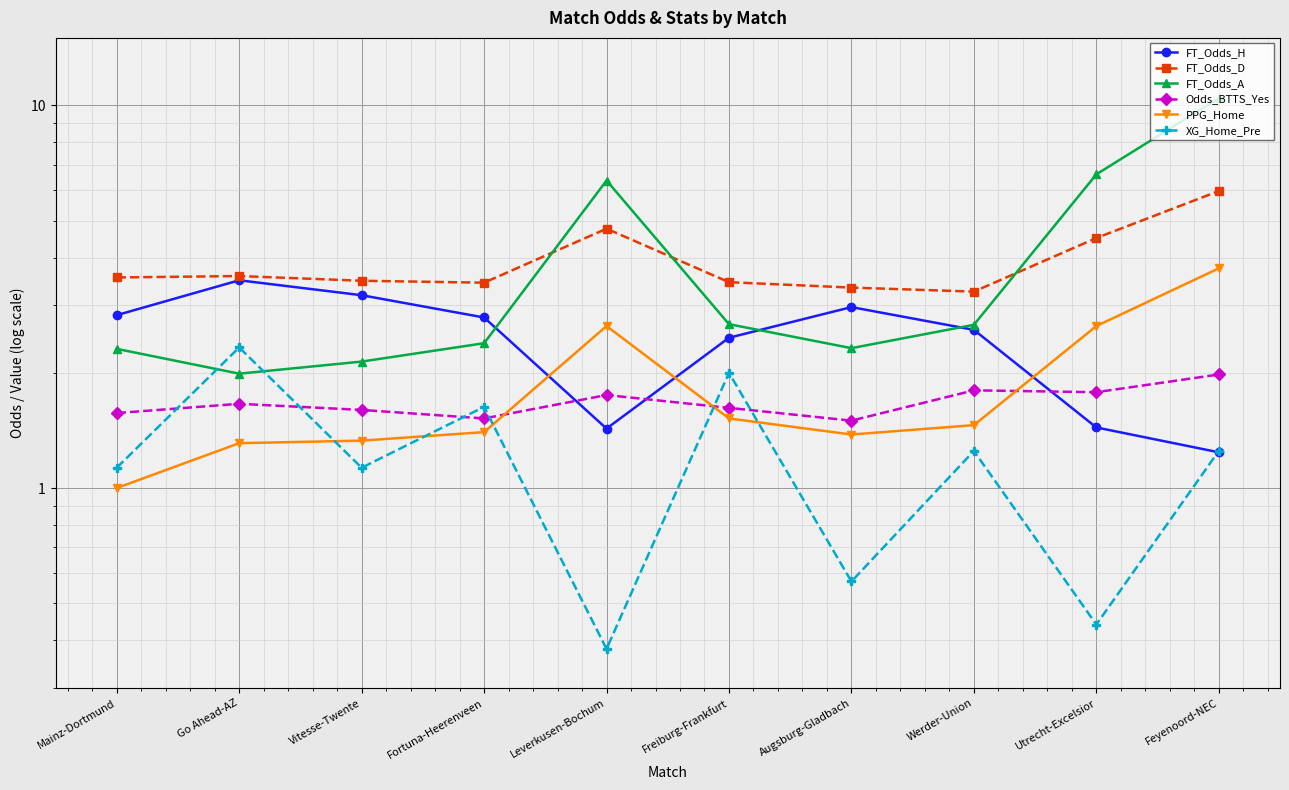

Reading left to right, what are all the values shown in this chart?

FT_Odds_H: Mainz-Dortmund=2.8	Go Ahead-AZ=3.5	Vitesse-Twente=3.2	Fortuna-Heerenveen=2.8	Leverkusen-Bochum=1.4	Freiburg-Frankfurt=2.5	Augsburg-Gladbach=3.0	Werder-Union=2.6	Utrecht-Excelsior=1.4	Feyenoord-NEC=1.2
FT_Odds_D: Mainz-Dortmund=3.5	Go Ahead-AZ=3.6	Vitesse-Twente=3.5	Fortuna-Heerenveen=3.4	Leverkusen-Bochum=4.8	Freiburg-Frankfurt=3.5	Augsburg-Gladbach=3.3	Werder-Union=3.3	Utrecht-Excelsior=4.5	Feyenoord-NEC=6.0
FT_Odds_A: Mainz-Dortmund=2.3	Go Ahead-AZ=2.0	Vitesse-Twente=2.1	Fortuna-Heerenveen=2.4	Leverkusen-Bochum=6.4	Freiburg-Frankfurt=2.7	Augsburg-Gladbach=2.3	Werder-Union=2.7	Utrecht-Excelsior=6.6	Feyenoord-NEC=10.4
Odds_BTTS_Yes: Mainz-Dortmund=1.6	Go Ahead-AZ=1.7	Vitesse-Twente=1.6	Fortuna-Heerenveen=1.5	Leverkusen-Bochum=1.8	Freiburg-Frankfurt=1.6	Augsburg-Gladbach=1.5	Werder-Union=1.8	Utrecht-Excelsior=1.8	Feyenoord-NEC=2.0
PPG_Home: Mainz-Dortmund=1.0	Go Ahead-AZ=1.3	Vitesse-Twente=1.3	Fortuna-Heerenveen=1.4	Leverkusen-Bochum=2.6	Freiburg-Frankfurt=1.5	Augsburg-Gladbach=1.4	Werder-Union=1.5	Utrecht-Excelsior=2.6	Feyenoord-NEC=3.8
XG_Home_Pre: Mainz-Dortmund=1.1	Go Ahead-AZ=2.3	Vitesse-Twente=1.1	Fortuna-Heerenveen=1.6	Leverkusen-Bochum=0.4	Freiburg-Frankfurt=2.0	Augsburg-Gladbach=0.6	Werder-Union=1.2	Utrecht-Excelsior=0.4	Feyenoord-NEC=1.2